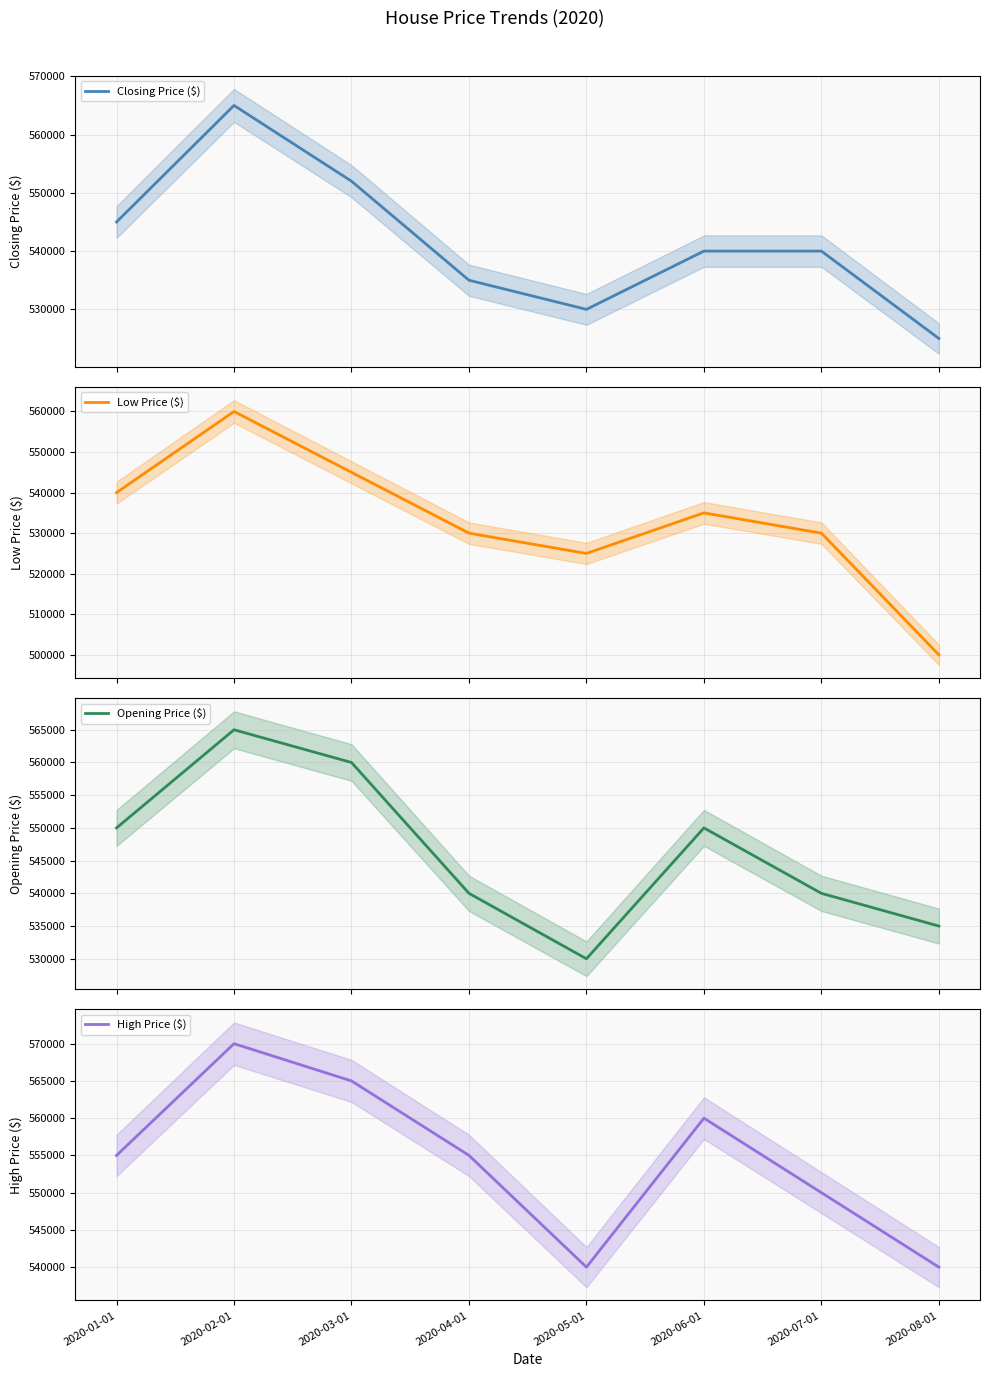

Is it true that Closing Price ($) equals 545000 at 2020-01-01?

True